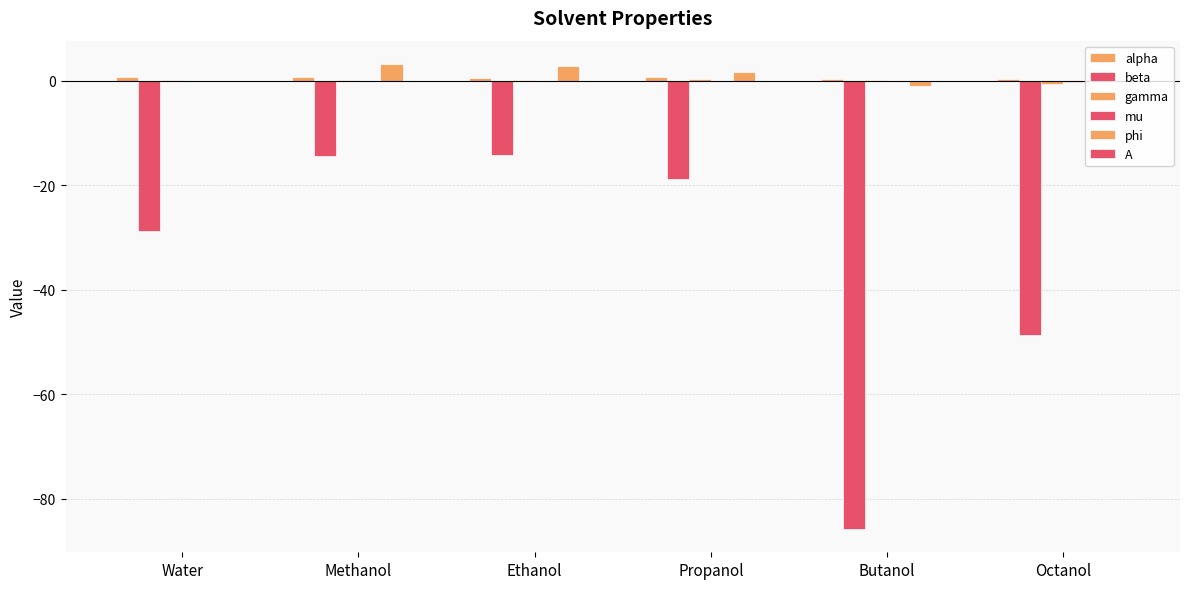

The value of A at Propanol is -0.0. True or false?

False